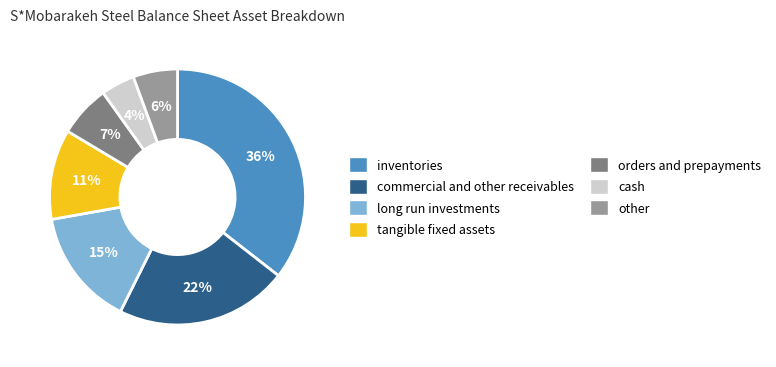

Is there a majority slice in this chart?

No